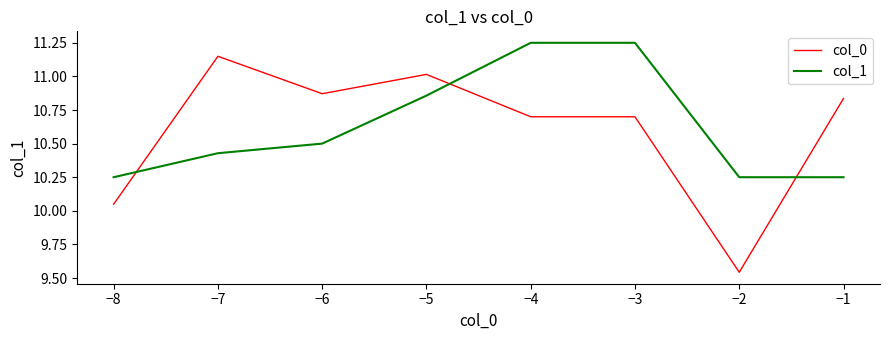

At which label is col_0 closest to 10?

−8